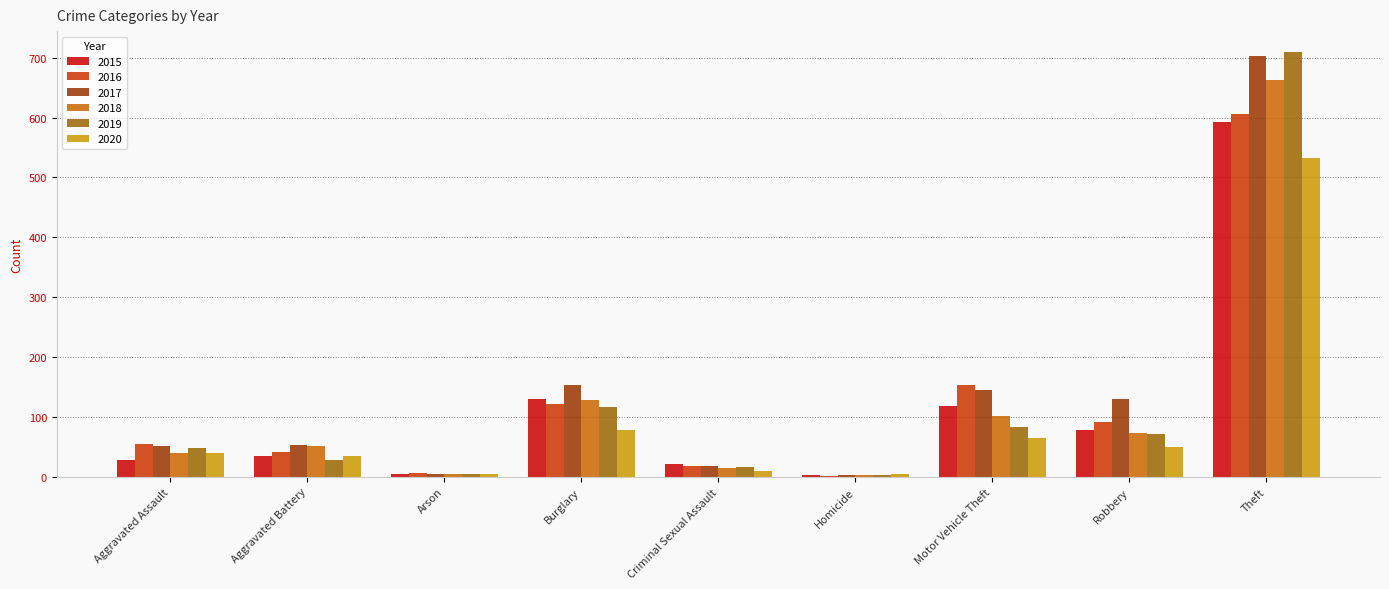

Where is 2016 nearest to the value 304?

Motor Vehicle Theft